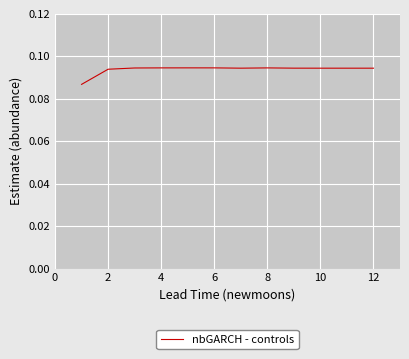

Does the chart display data point markers on the line(s)?

No